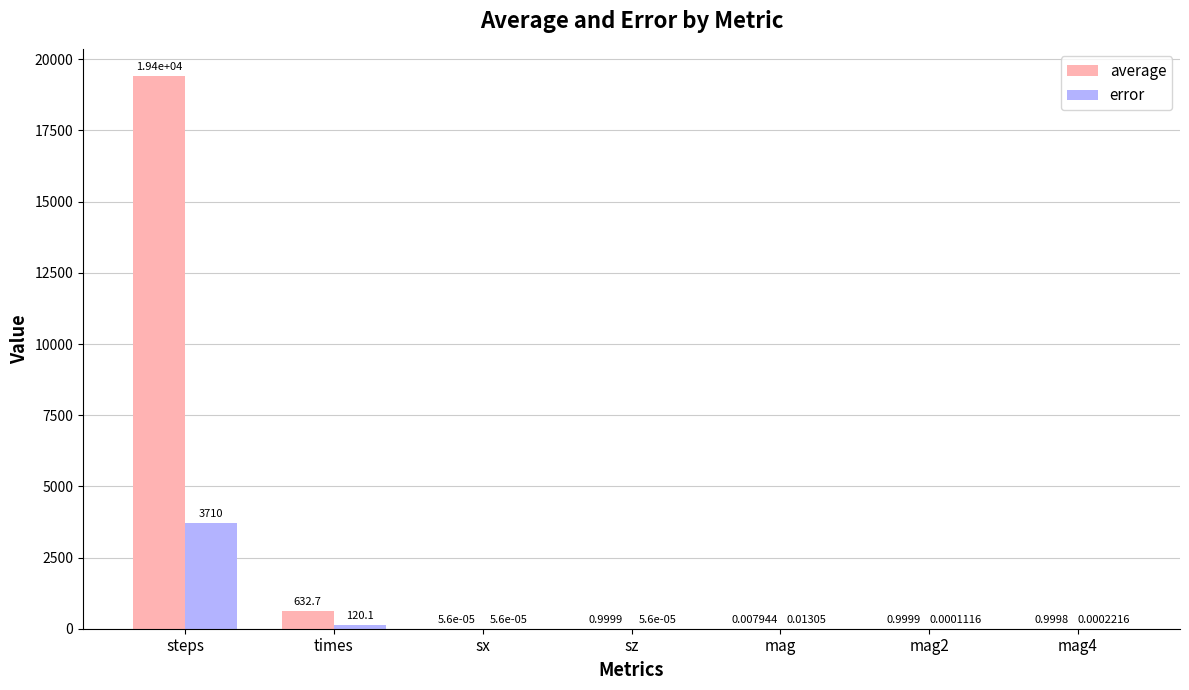

Is it true that error equals 120.1 at times?

True